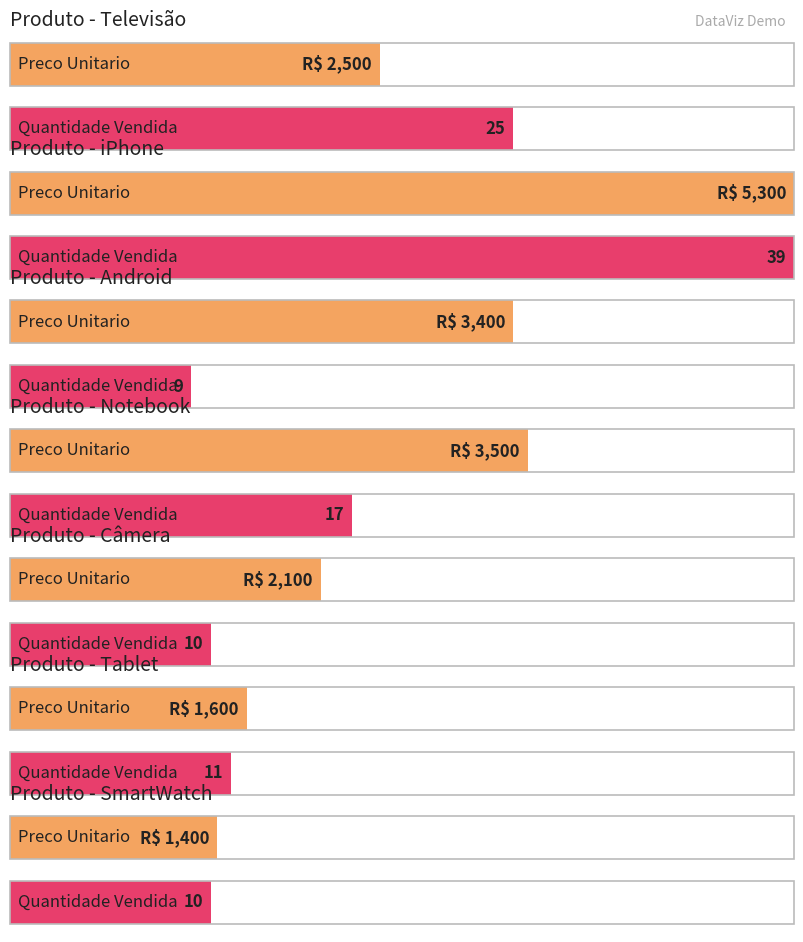

Between Notebook and Tablet, which is larger?

Notebook